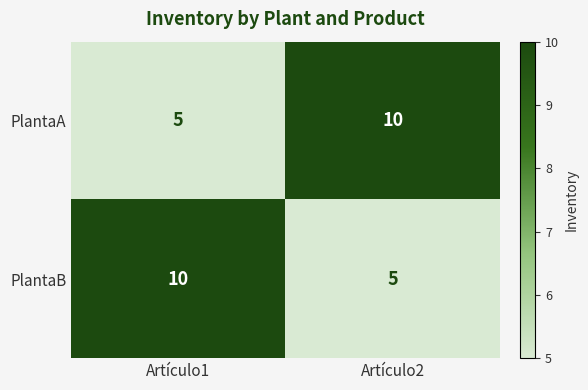

Count the number of categories in the chart.

2